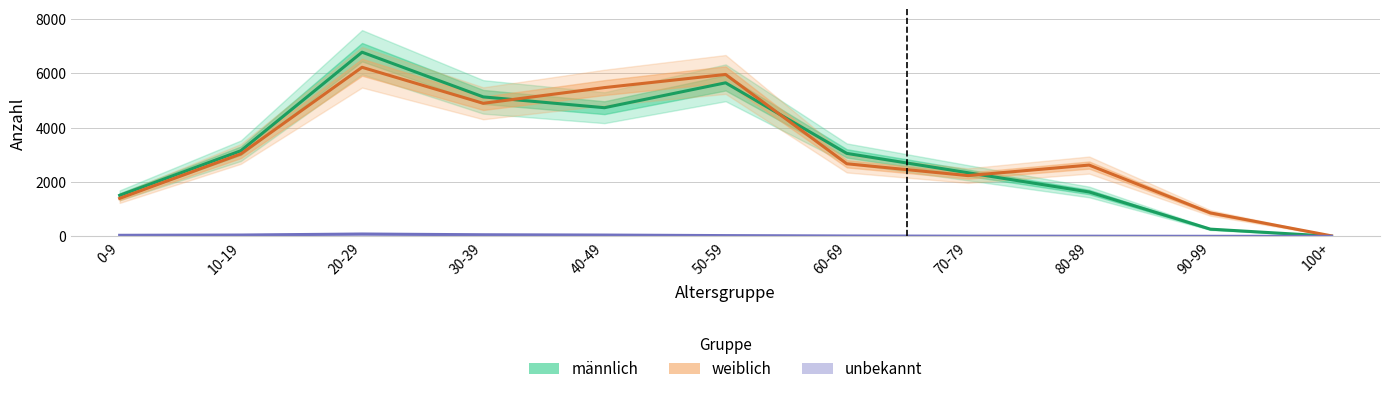

What is the maximum value shown in the chart?

6782